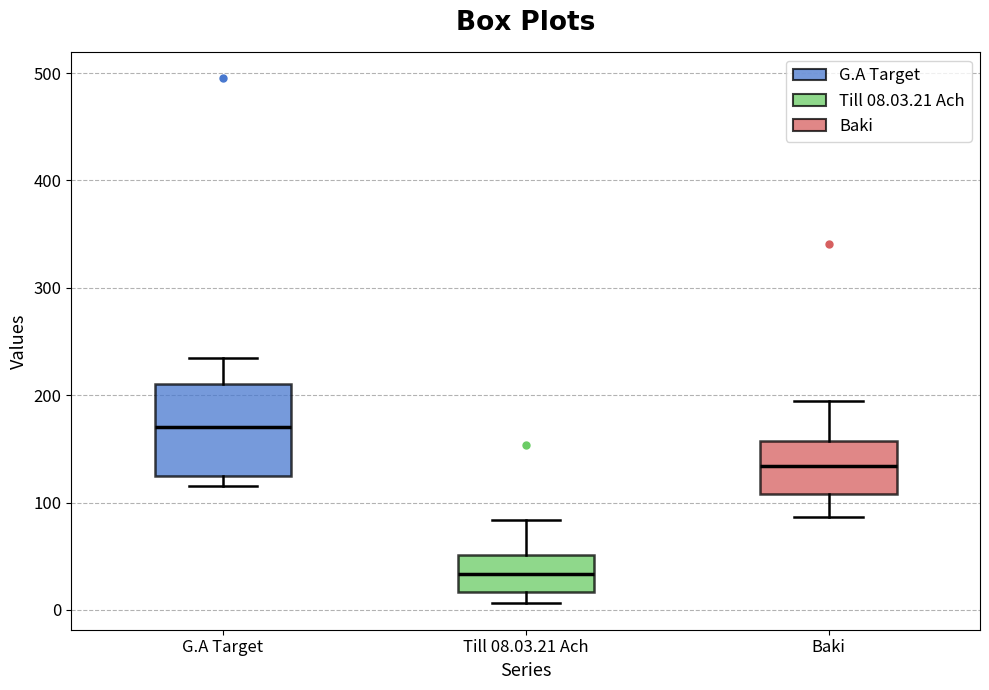

Which box is the tallest, from its lower edge to its upper edge?

G.A Target